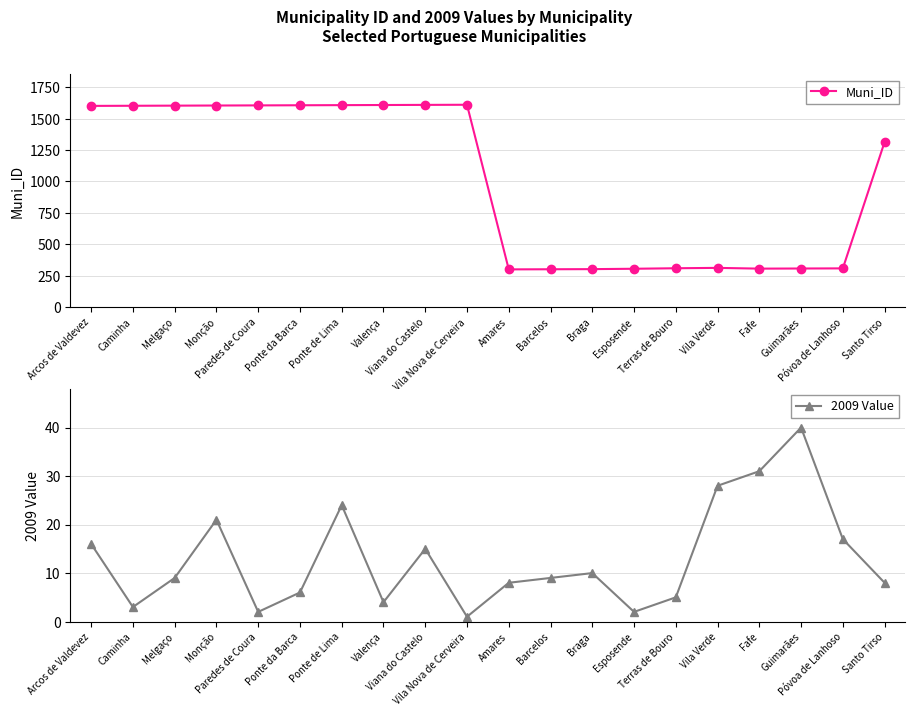

The Muni_ID series shows 2471 at Arcos de Valdevez. True or false?

False